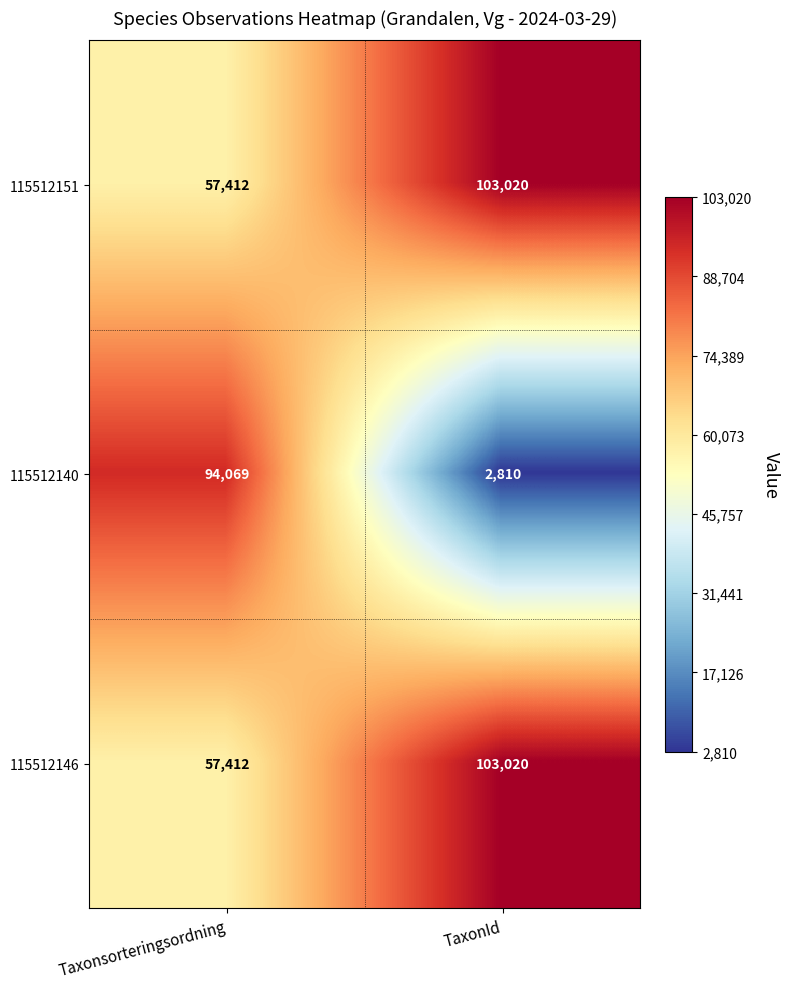

Reading left to right, extract all data points from this chart.

115512151: Taxonsorteringsordning=57412	TaxonId=103020
115512140: Taxonsorteringsordning=94069	TaxonId=2810
115512146: Taxonsorteringsordning=57412	TaxonId=103020